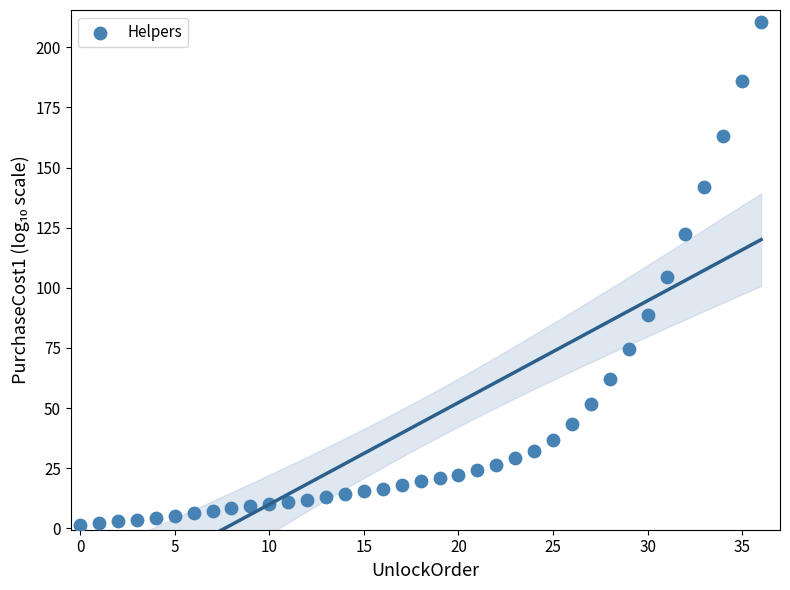

What is the range of Y values (max minus min)?

209.0